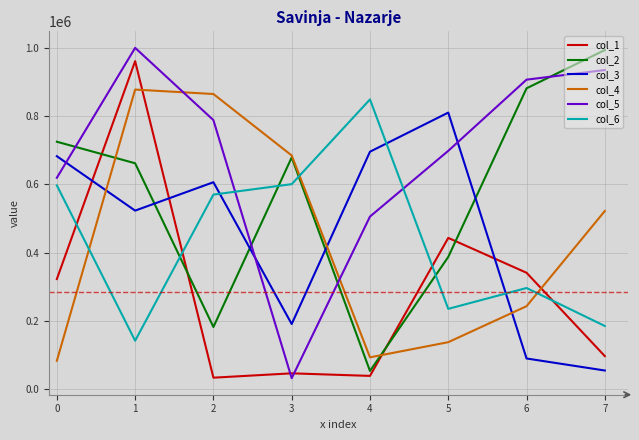

Where does the col_3 series first go above 605788?

0